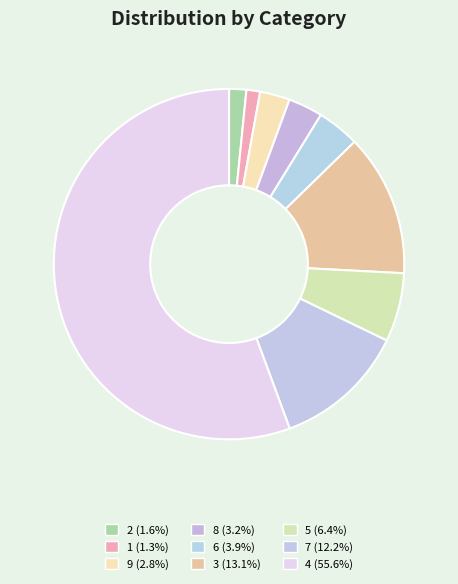

What is the change in value from 1 to 7?

+23.4